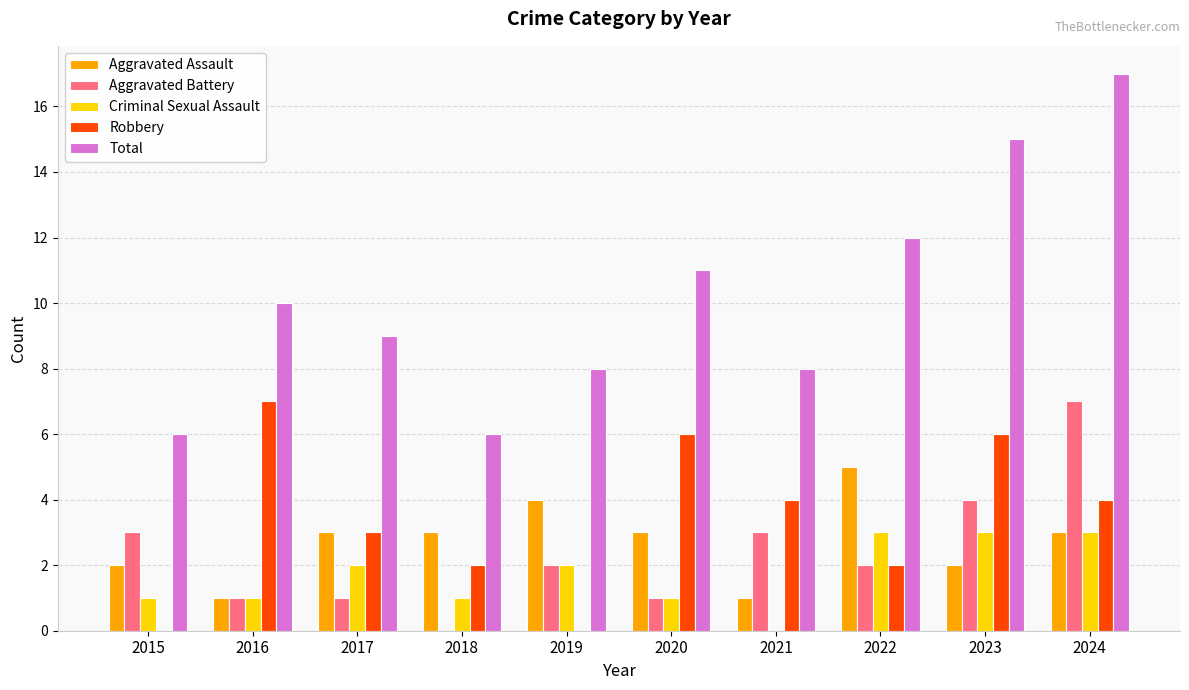

Reading right to left, extract all data points from this chart.

Aggravated Assault: 3	2	5	1	3	4	3	3	1	2
Aggravated Battery: 7	4	2	3	1	2	0	1	1	3
Criminal Sexual Assault: 3	3	3	0	1	2	1	2	1	1
Robbery: 4	6	2	4	6	0	2	3	7	0
Total: 17	15	12	8	11	8	6	9	10	6